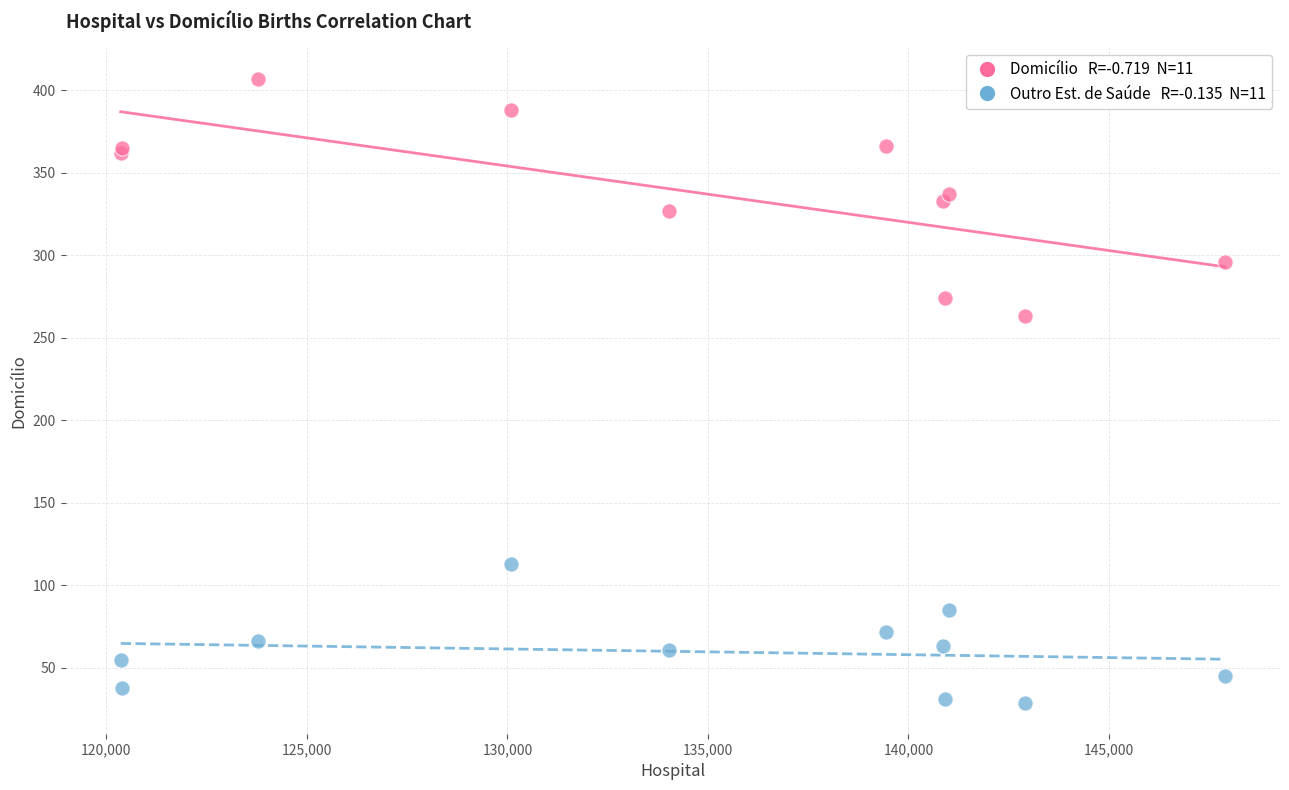

Across all series, what Y value is closest to 218?

263